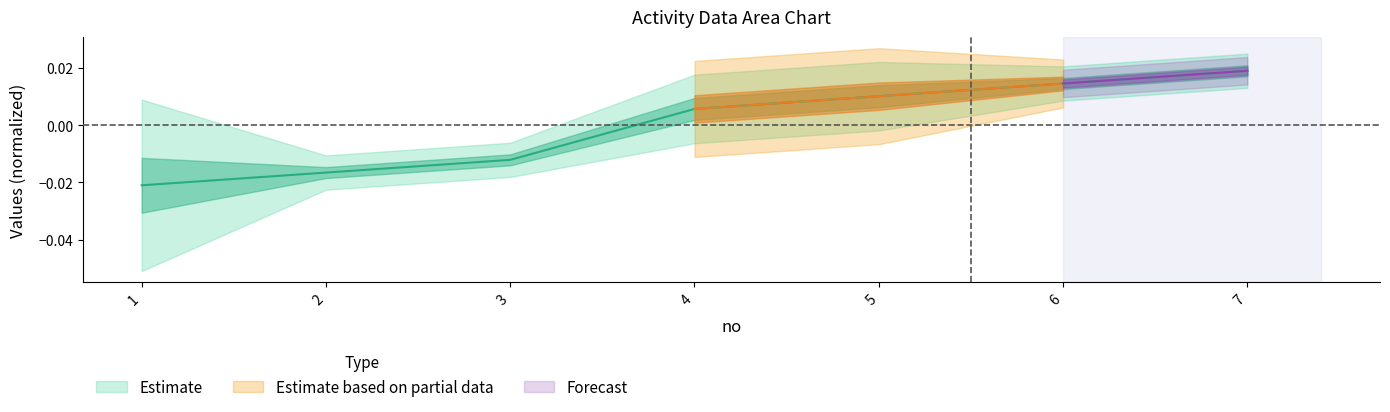

Rank the categories by value from lowest to highest.

1, 2, 3, 4, 5, 6, 7